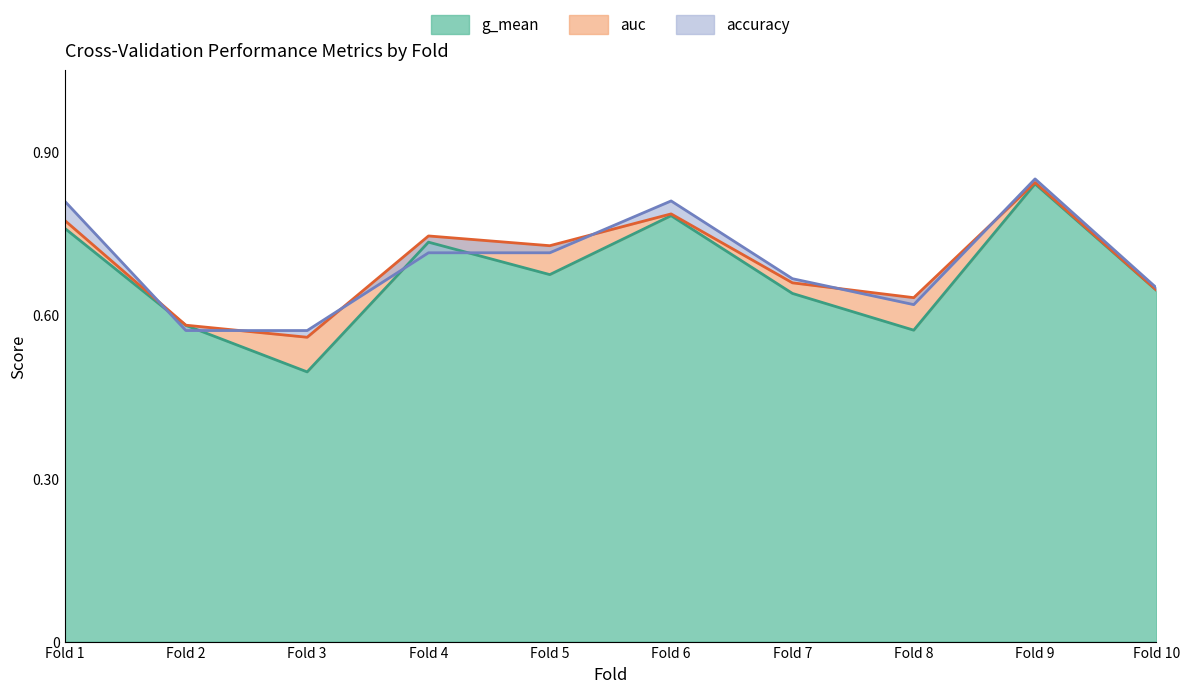

How many accuracy values are between 0 and 1?

10